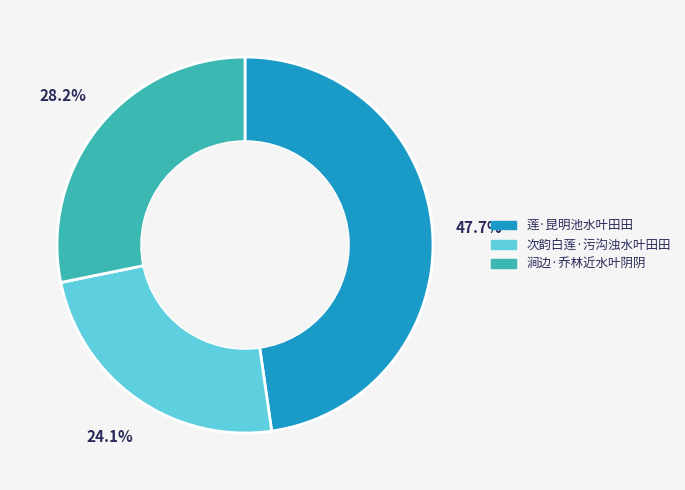

What portion of the pie excludes 涧边·乔林近水叶阴阴?

71.8%